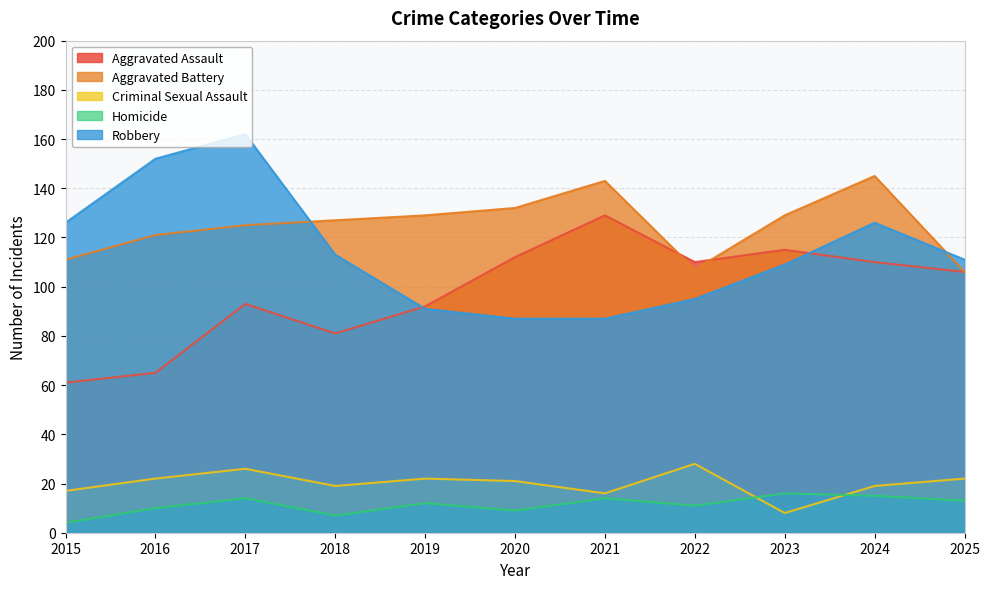

How many values in the Criminal Sexual Assault series are below 21?

5